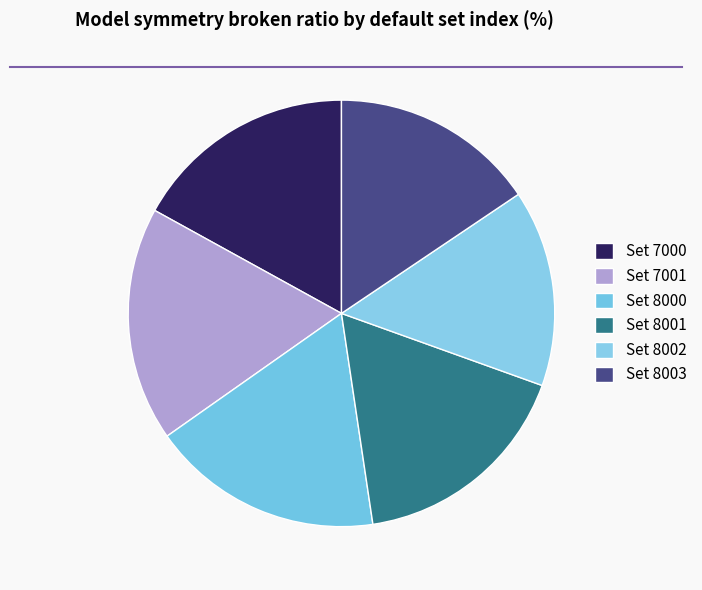

How many slices are in this pie chart?

6